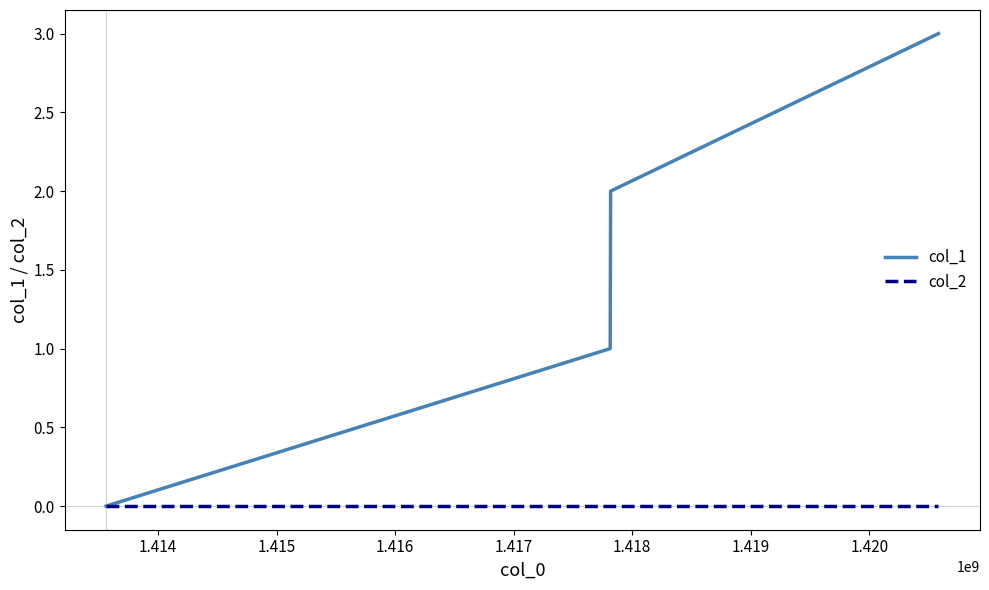

Reading left to right, what are all the values shown in this chart?

col_1: 0	1	2	3
col_2: 0	0	0	0